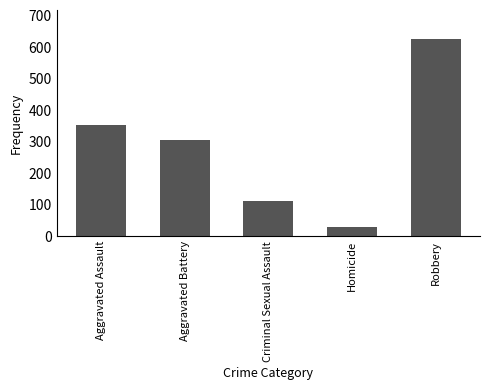

Which label corresponds to the smallest value in the chart?

Homicide